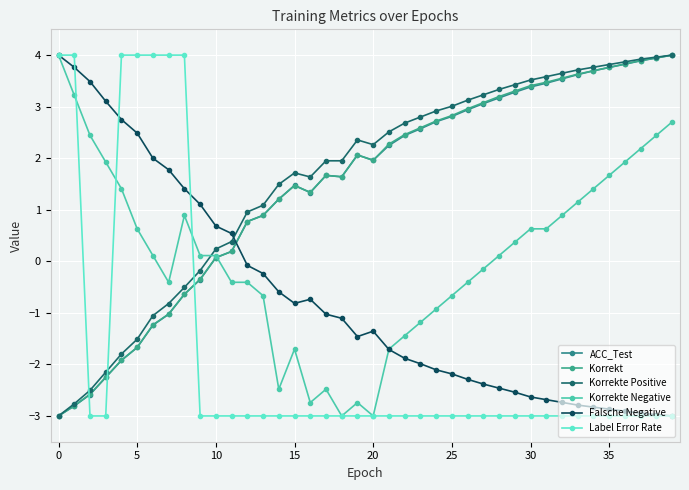

Which series has the largest total across all categories?

Korrekte Positive